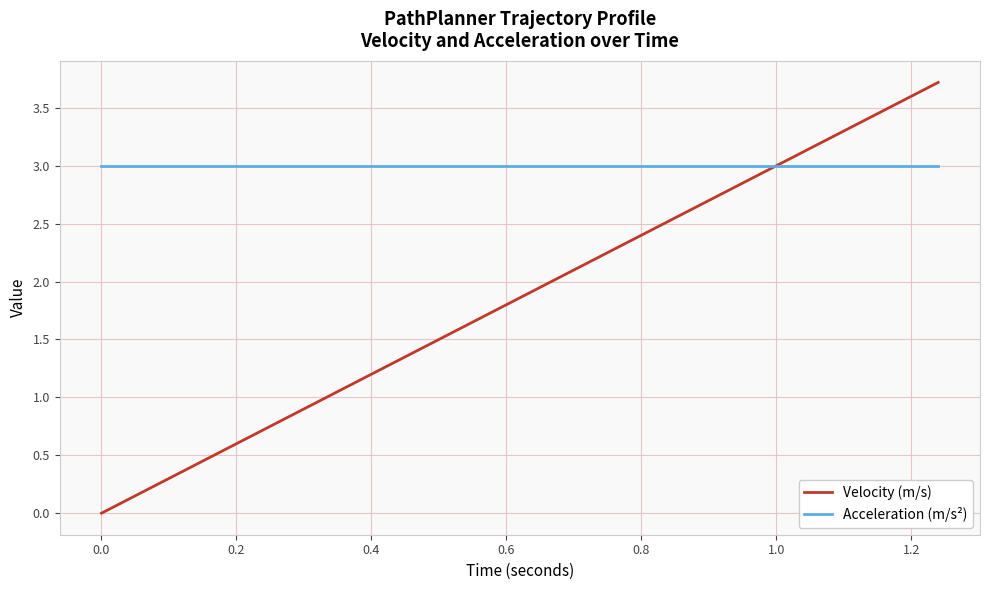

Rank the series by their average value, from highest to lowest.

Acceleration (m/s²), Velocity (m/s)